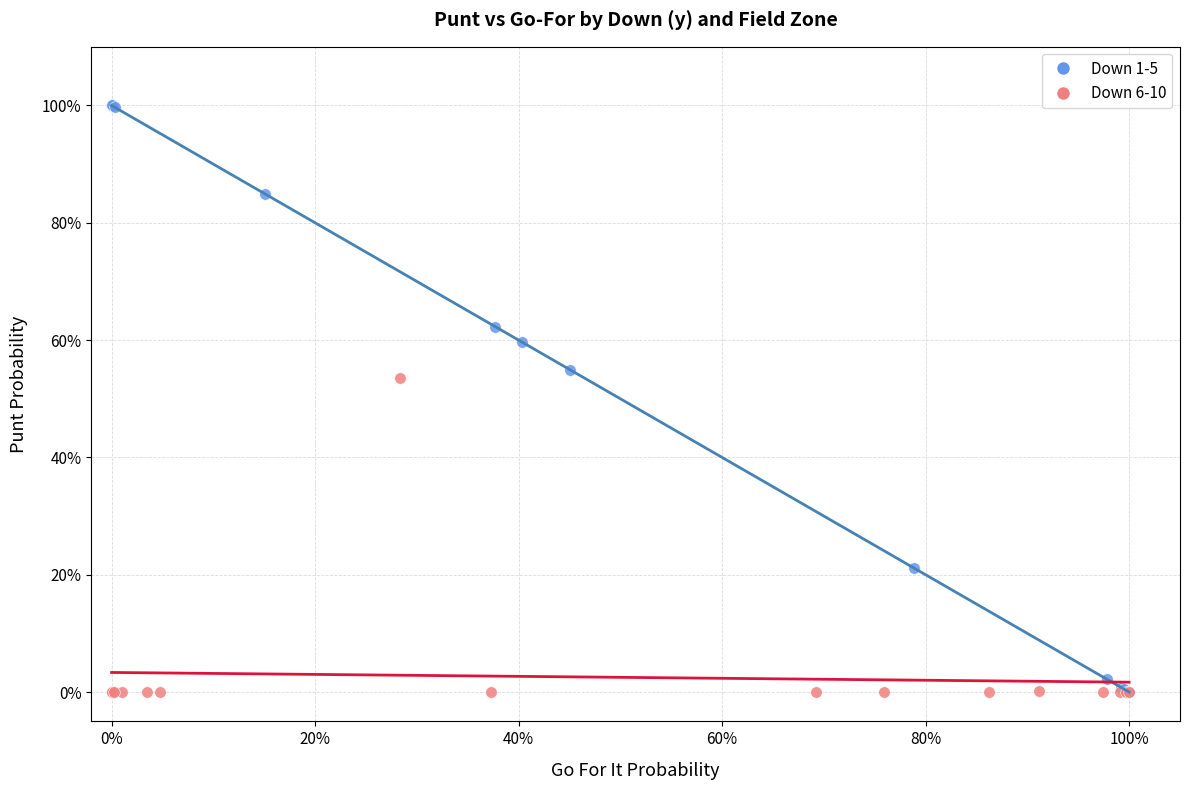

Which series has the largest Y range (max minus min)?

Down 1-5